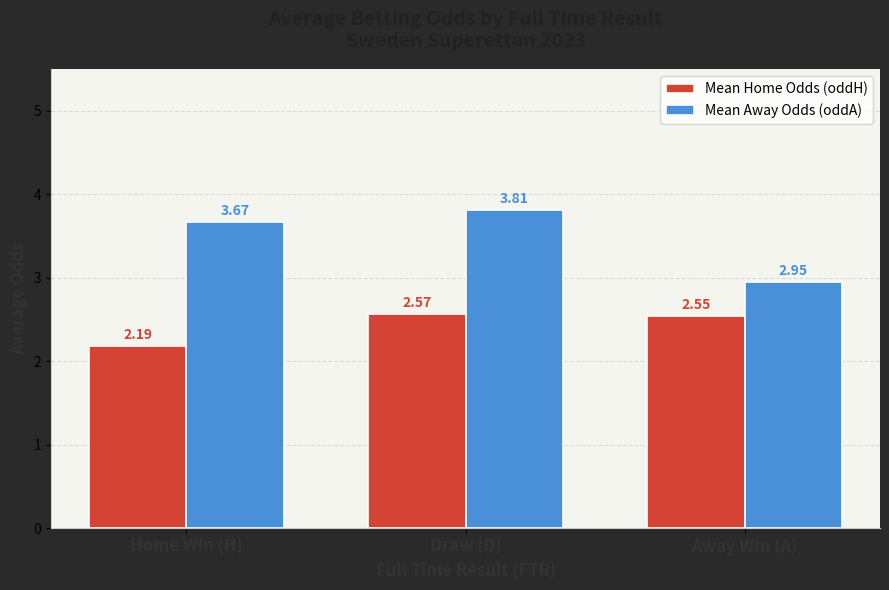

What is the maximum value shown in the chart?

3.8